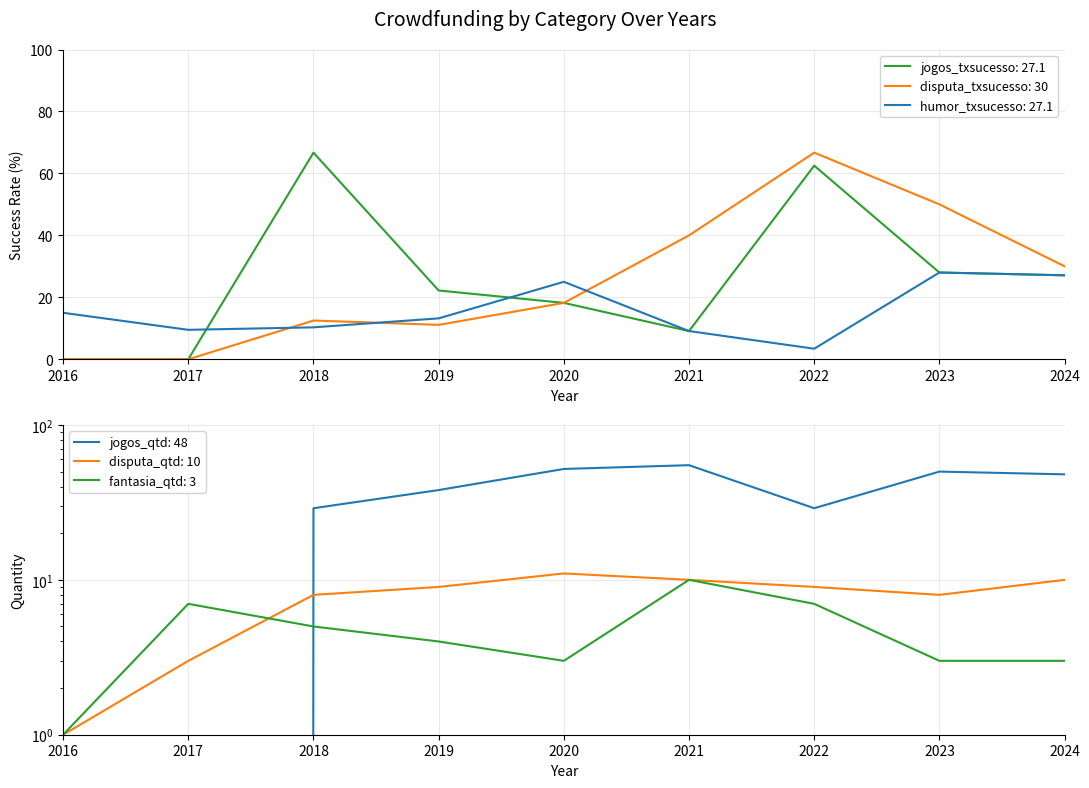

What is the total value across all series at 2017?

19.5